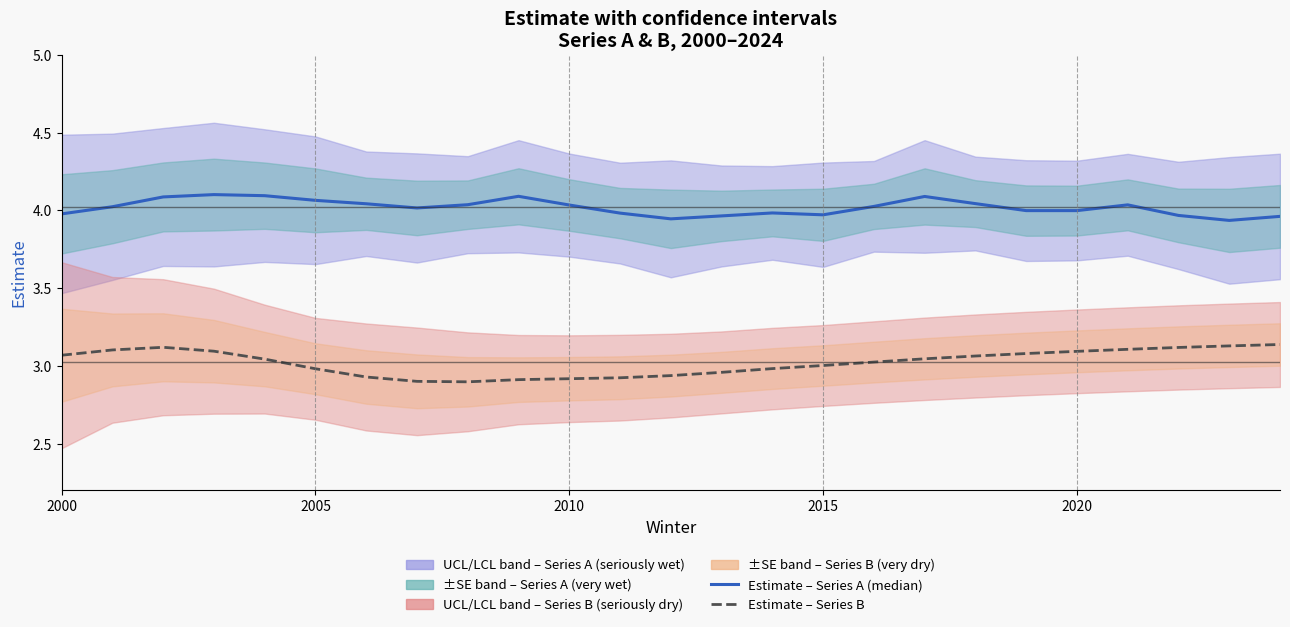

Where does the Estimate – Series B (observations) series first go above 3?

2000